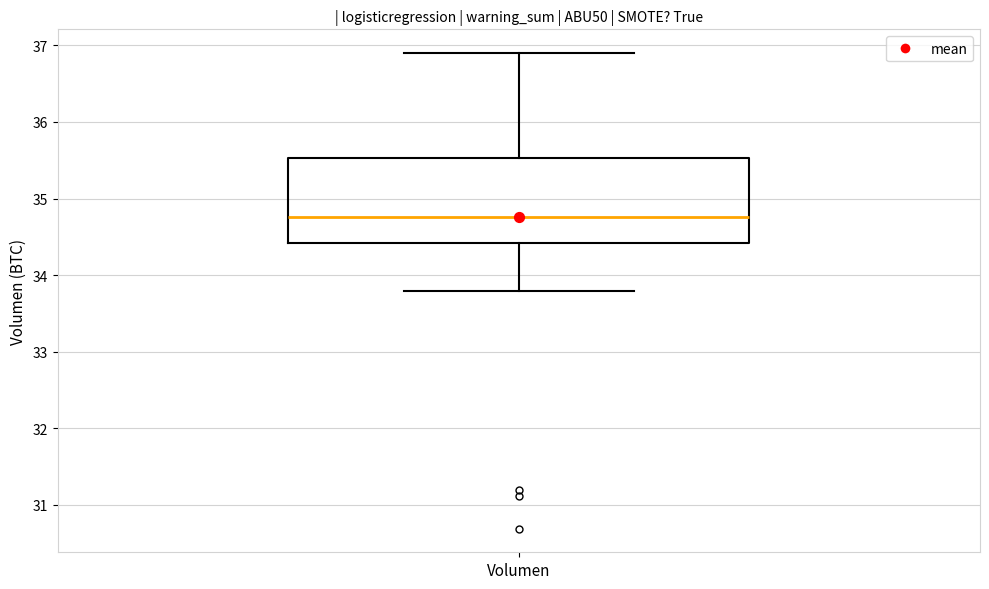

Where is the upper edge of the box for Volumen on the y-axis? The values are not printed on the chart, so give them approximately, as read against the axis.

35.5